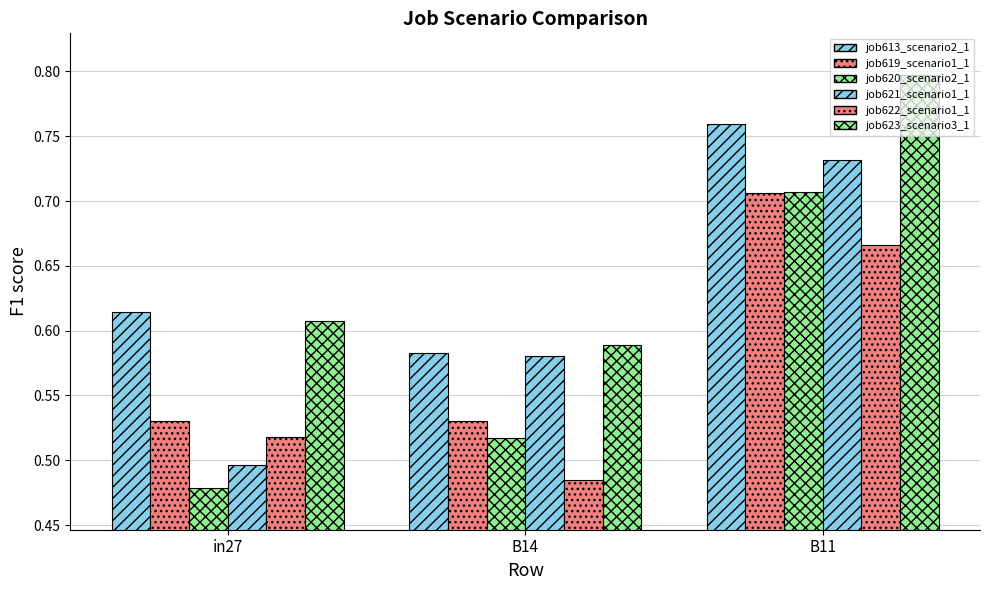

Are the bars horizontal?

No